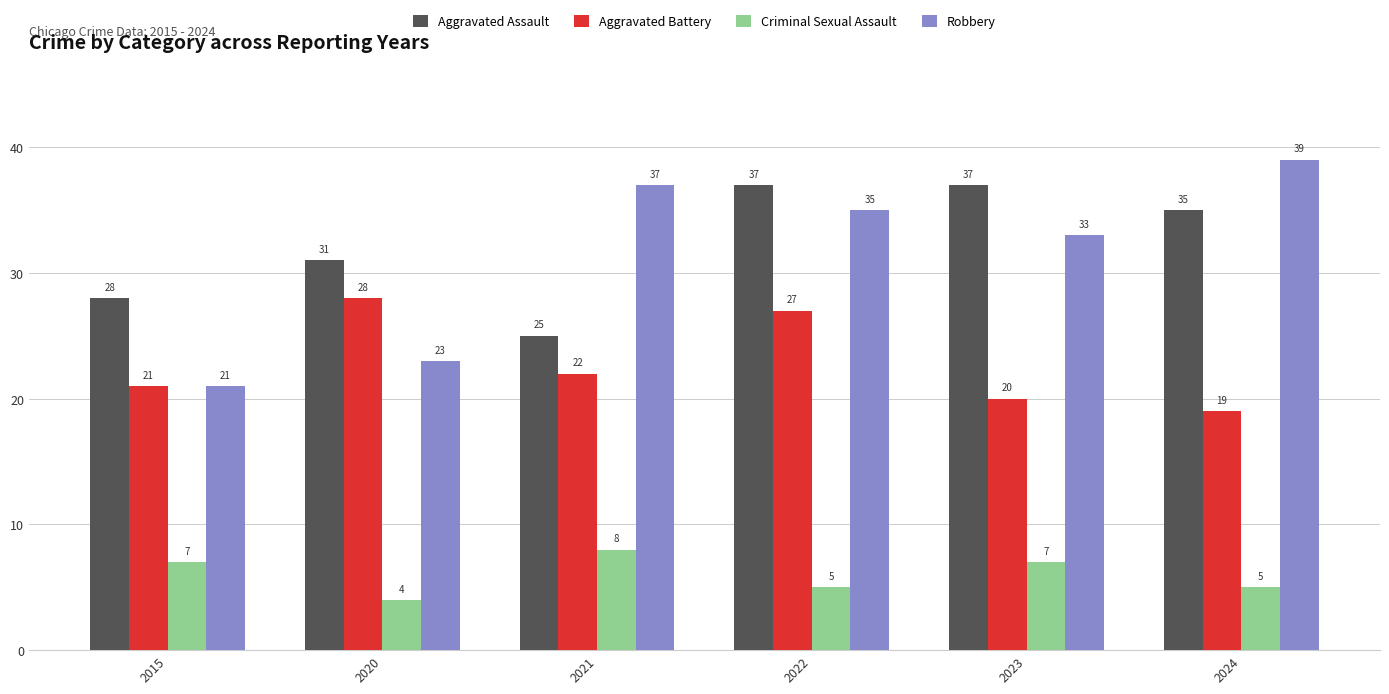

Count the Criminal Sexual Assault values in the range 5 to 7.

4